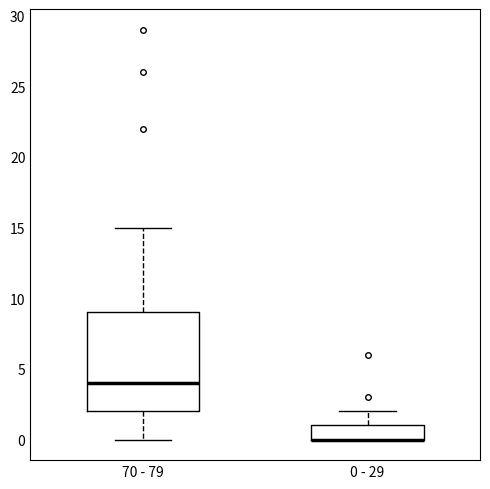

Reading left to right, transcribe this box plot: for each box, give where its median line is, the range the box spans, and where its two whiskers end, as read against the y-axis. The values are not printed on the chart, so give them approximately, as read against the axis.

70 - 79: median 4, box 2 to 9, whiskers 0 to 15
0 - 29: median 0 (drawn on the box's lower edge), box 0 to 1, whiskers 0 to 2